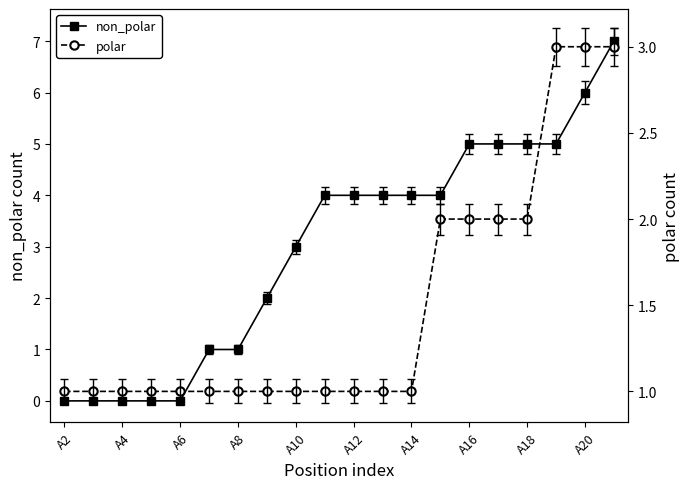

The value of non_polar at A6 is 3. True or false?

False